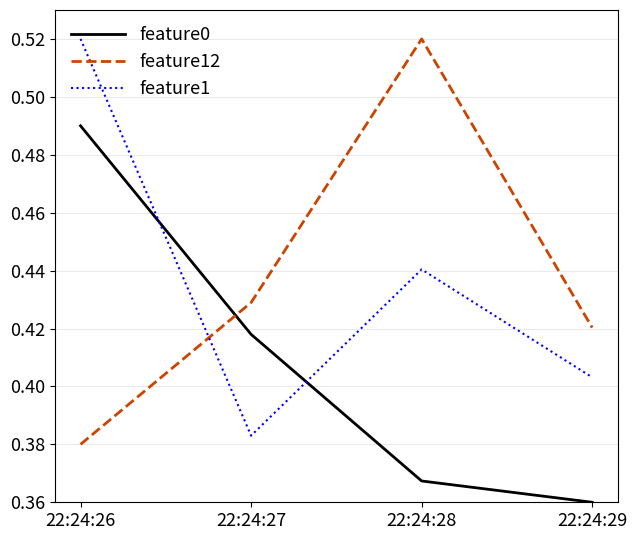

True or false: feature0 has a value of 0.1 at 22:24:28.

False